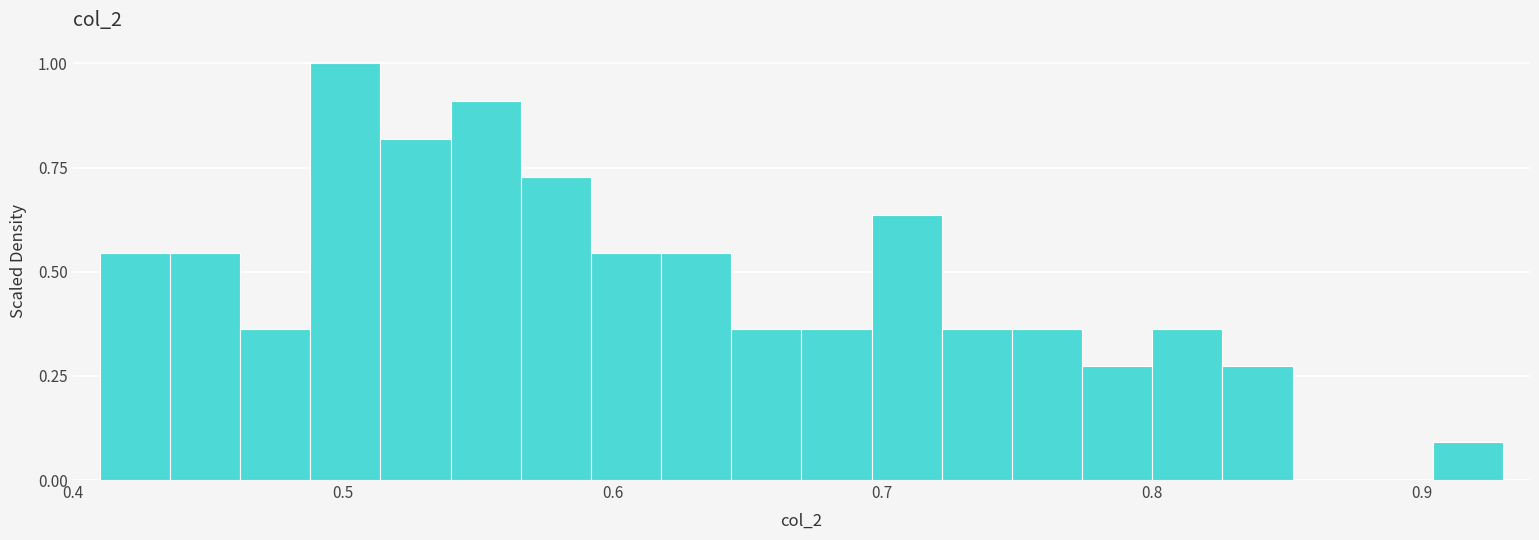

Read against the x-axis, roughly where is the centre of the tallest bar?

0.50